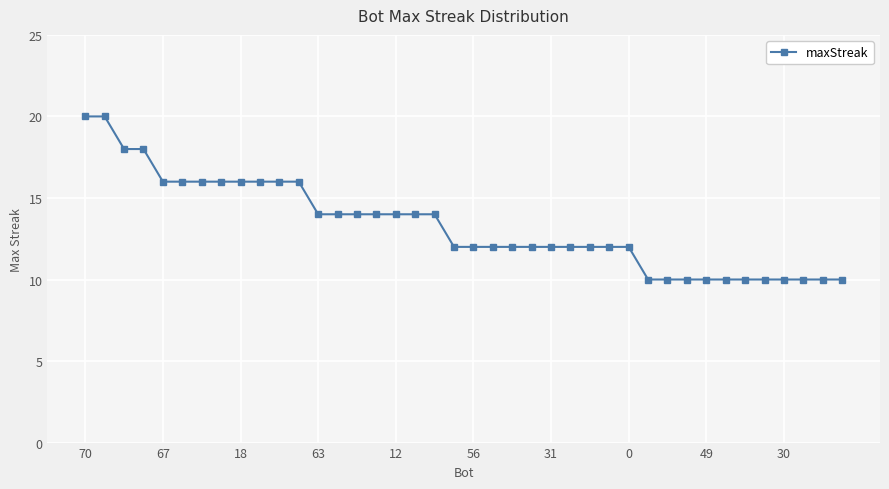

What is the maximum value shown in the chart?

20